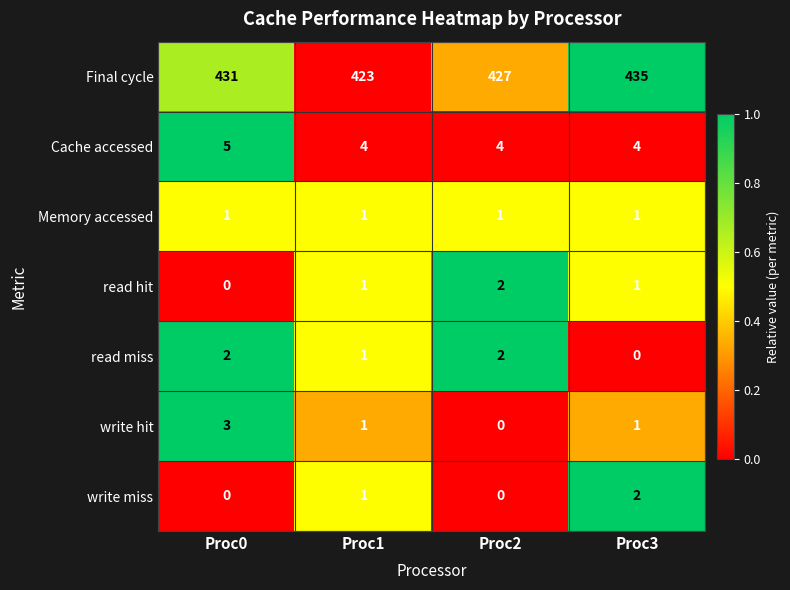

Which series has the widest spread of values?

Final cycle